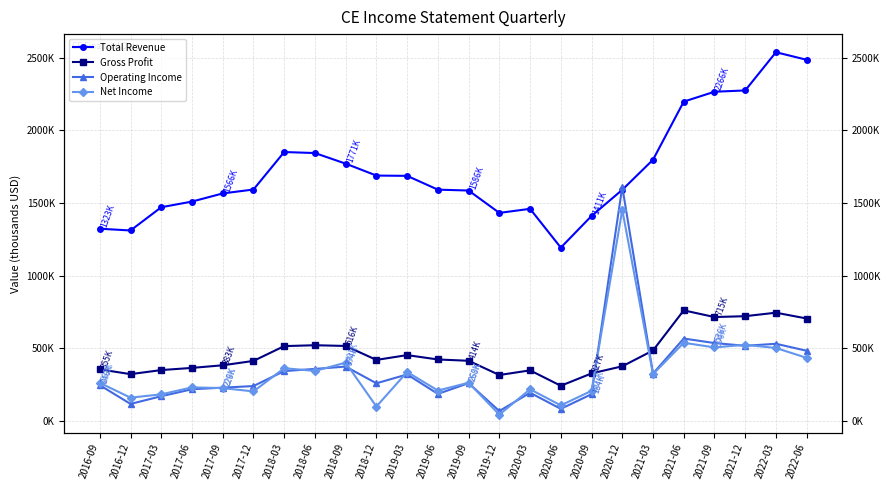

Which series changed the most between 2019-03 and 2021-09?

Total Revenue